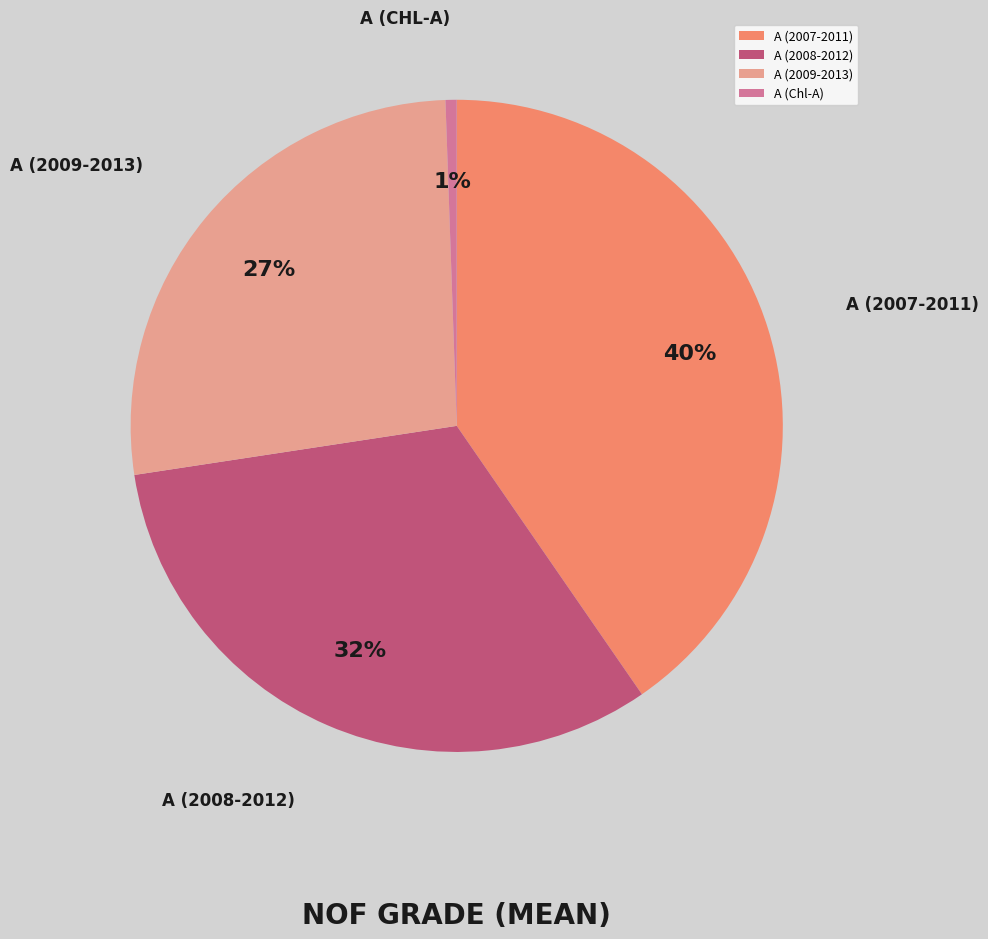

What is the largest slice in the pie chart?

A (2007-2011)